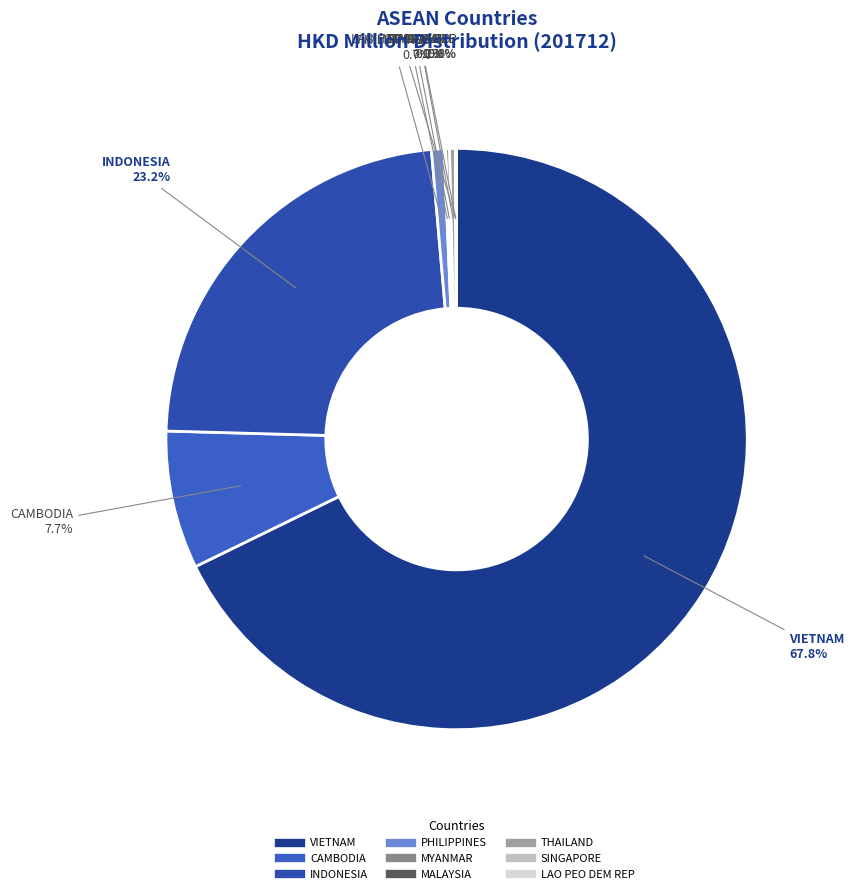

Is the sum of PHILIPPINES and INDONESIA greater than half?

No